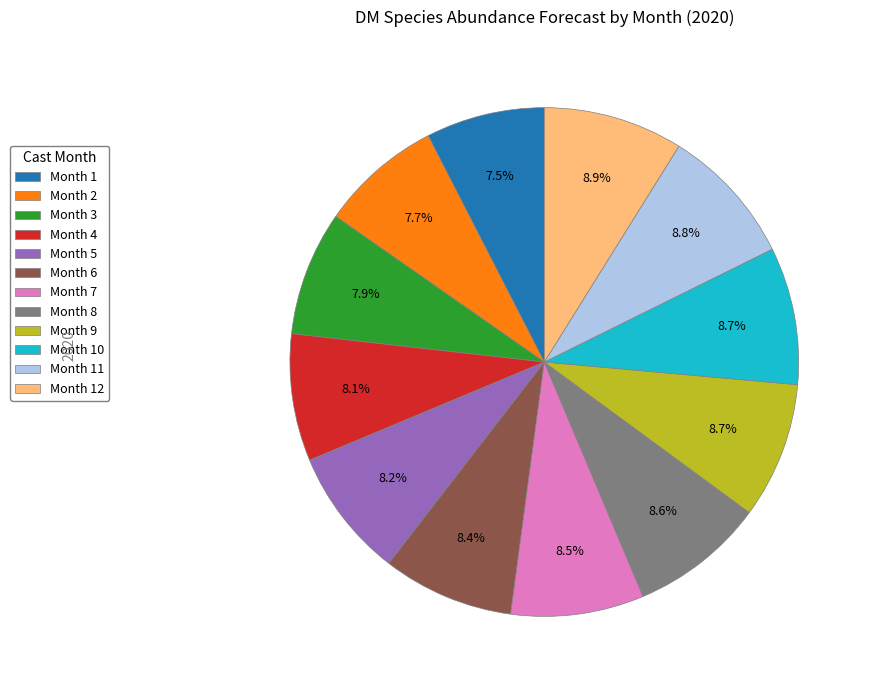

What is the ratio of the value at Month 12 to the value at Month 11?

1.0